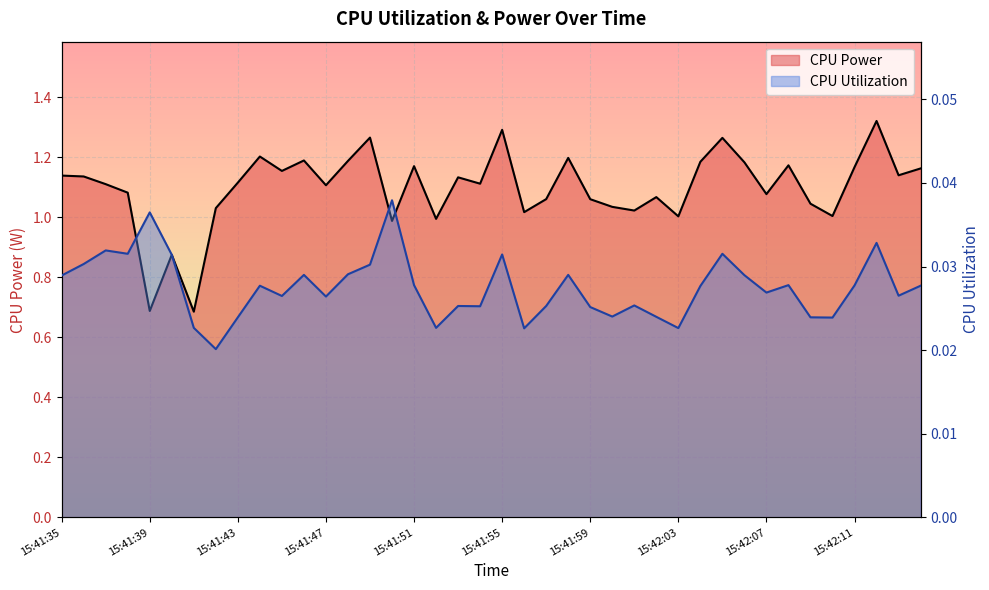

What are all the series names shown in the legend?

CPU Power, CPU Utilization